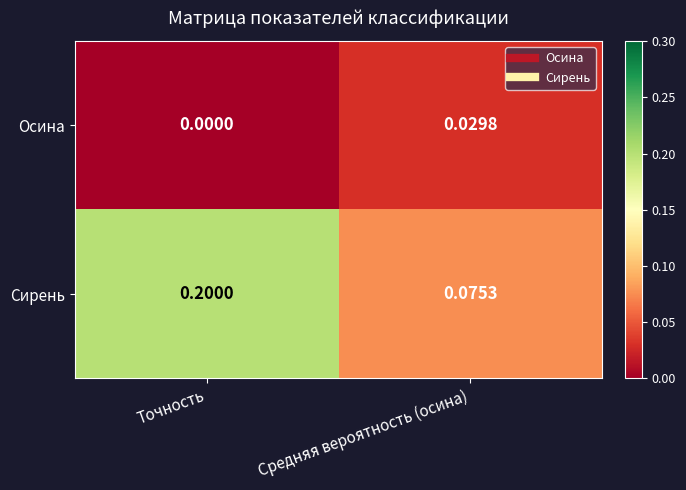

Which series has the largest range (max minus min)?

Сирень